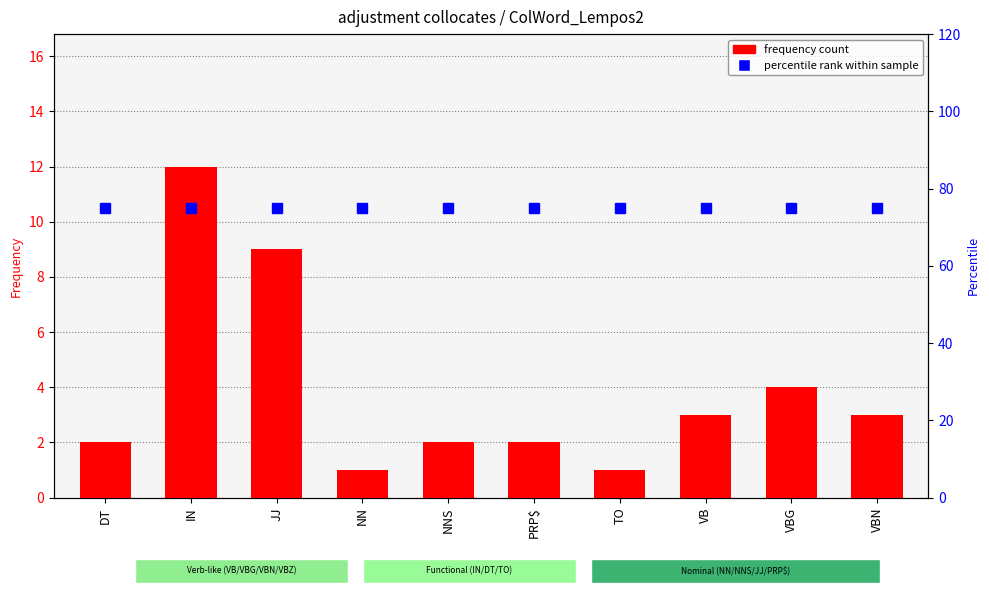

What position from the left is VB?

8